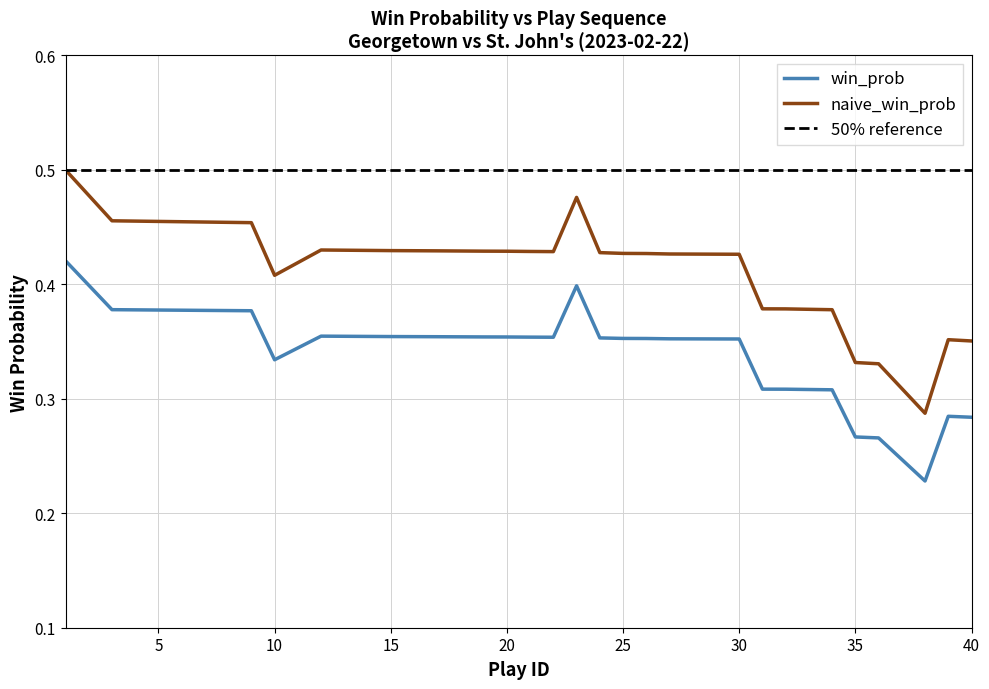

Reading right to left, what are all the values shown in this chart?

win_prob: 0.3	0.3	0.2	0.3	0.3	0.3	0.3	0.3	0.4	0.4	0.4	0.4	0.4	0.4	0.4	0.4	0.4	0.4	0.4	0.4	0.4	0.3	0.4	0.4	0.4
naive_win_prob: 0.4	0.4	0.3	0.3	0.3	0.4	0.4	0.4	0.4	0.4	0.4	0.4	0.4	0.5	0.4	0.4	0.4	0.4	0.4	0.4	0.4	0.4	0.5	0.5	0.5